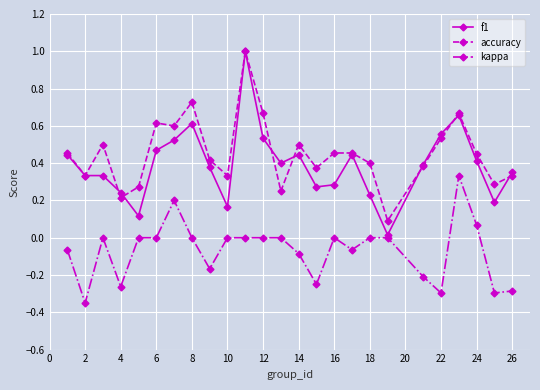

In accuracy, how many points are lower than both neighbors (excluding endpoints)?

8